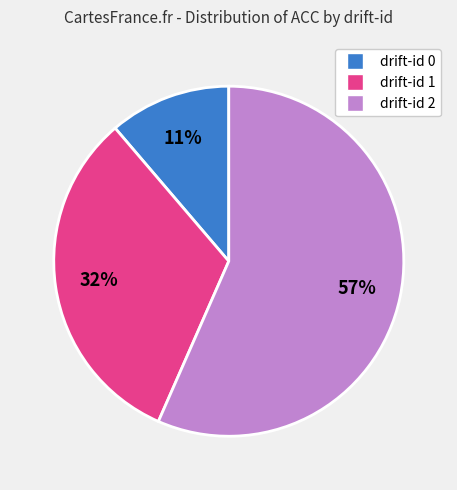

To the nearest percent, what is the average slice percentage?

33%